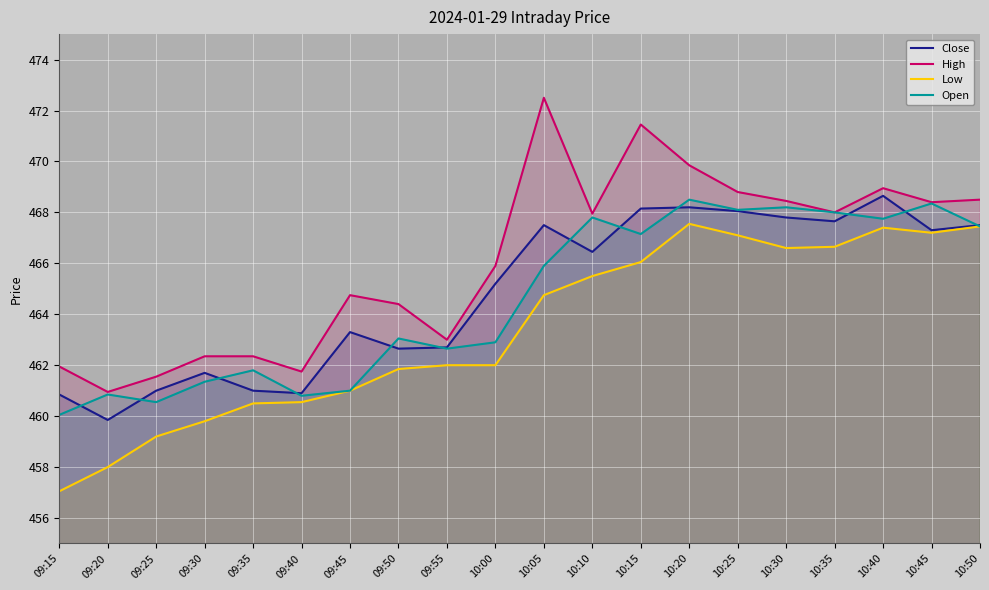

What is the lowest value of the Close series?

459.9